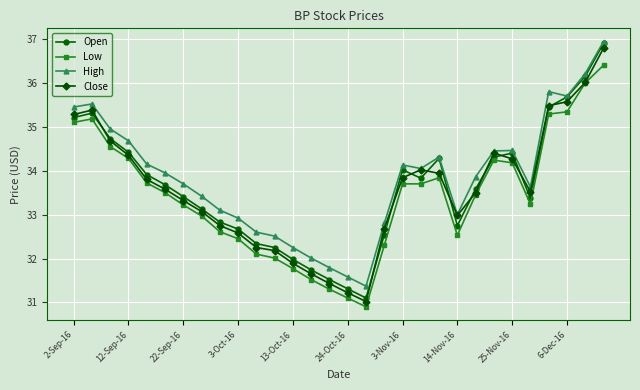

Which series has the largest range (max minus min)?

Open